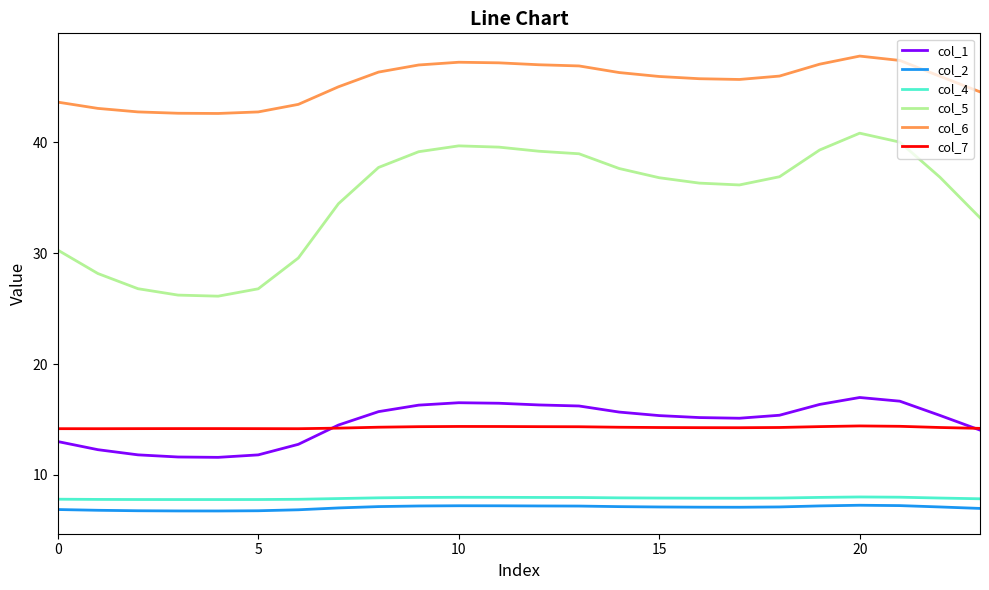

What is the maximum value shown in the chart?

47.8